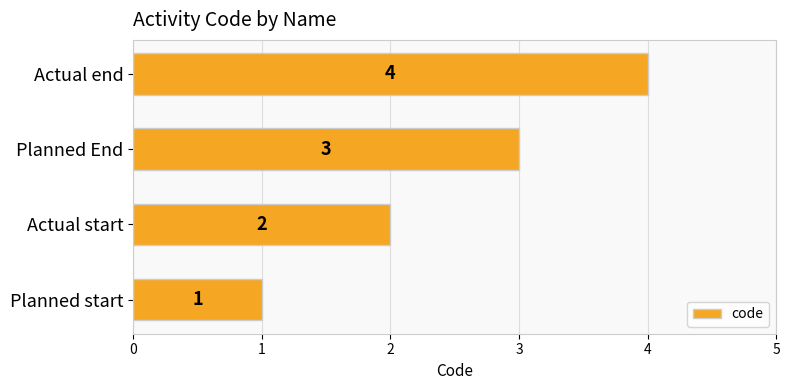

What is the greatest value displayed?

4